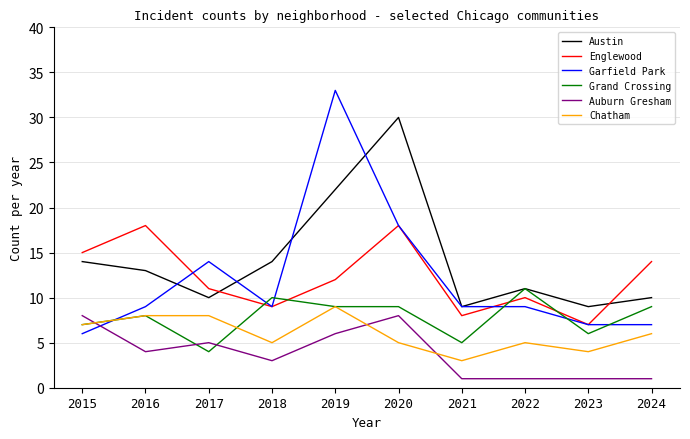

The Chatham series shows 6 at 2019. True or false?

False